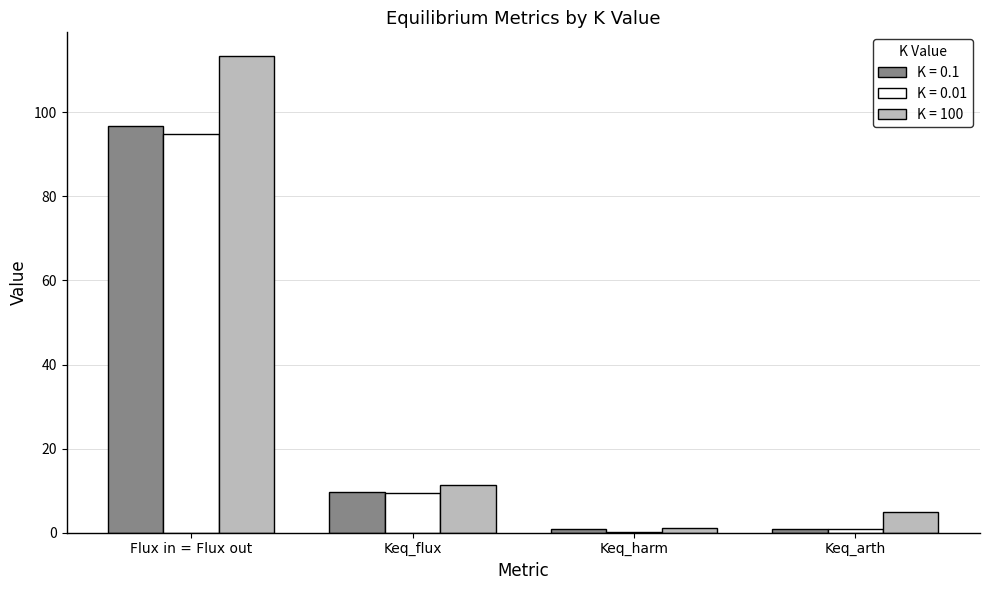

What is the sum of all K = 0.01 values?

105.5